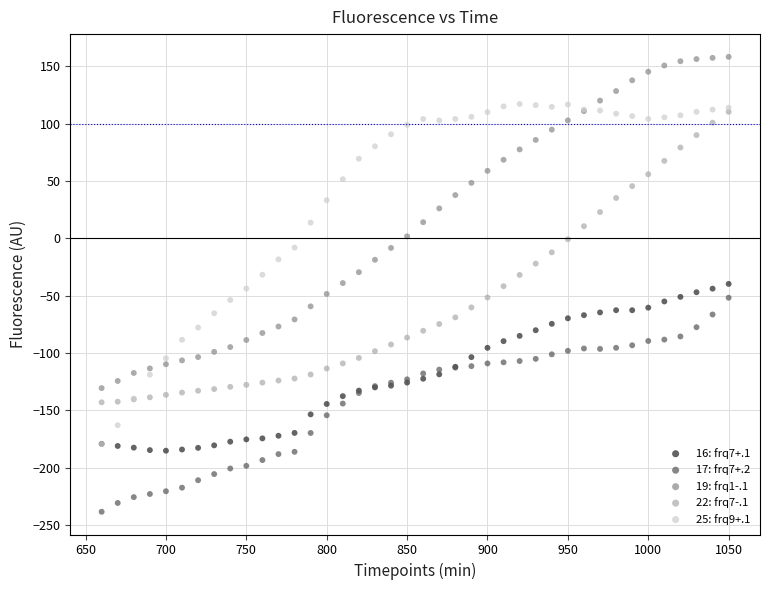

What are all the series names shown in the legend?

16: frq7+.1, 17: frq7+.2, 19: frq1-.1, 22: frq7-.1, 25: frq9+.1